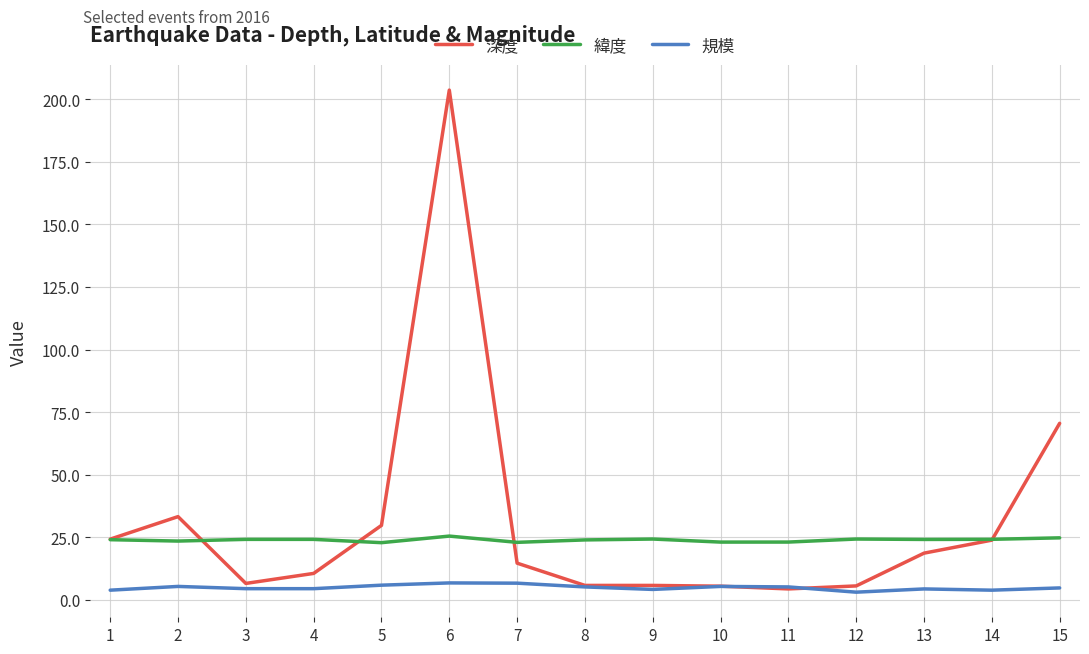

Is it true that 規模 equals 3.8 at 14?

True